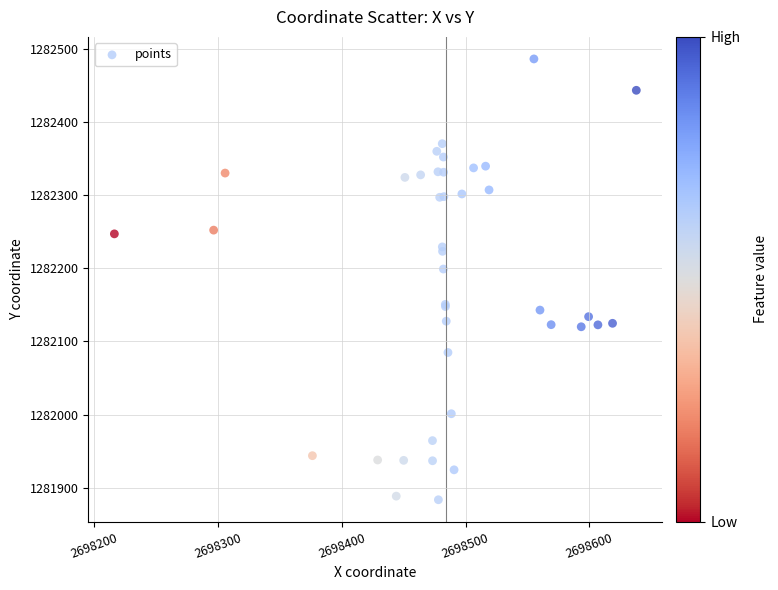

What Y value in the scatter plot is closest to 1282184?

1282199.1